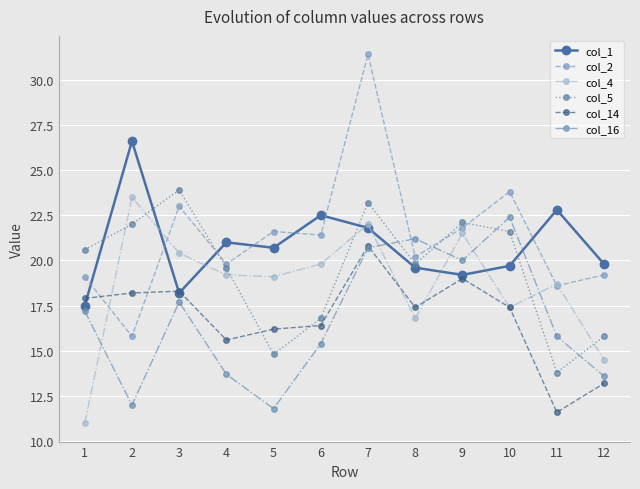

After their last crossing, which series has the higher values: col_16 or col_5?

col_5